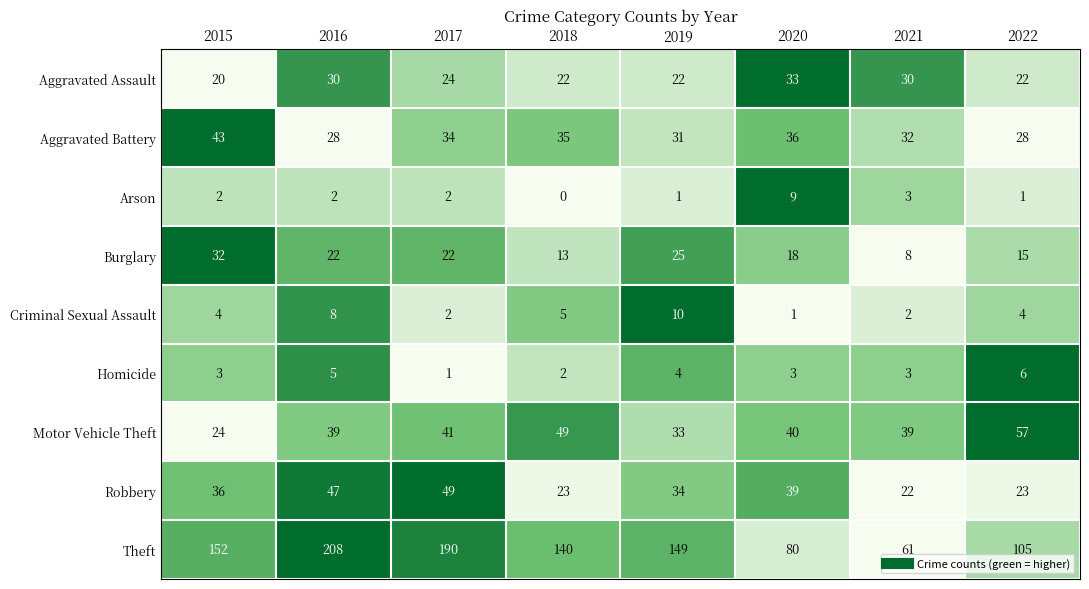

Which series has the largest range (max minus min)?

Theft